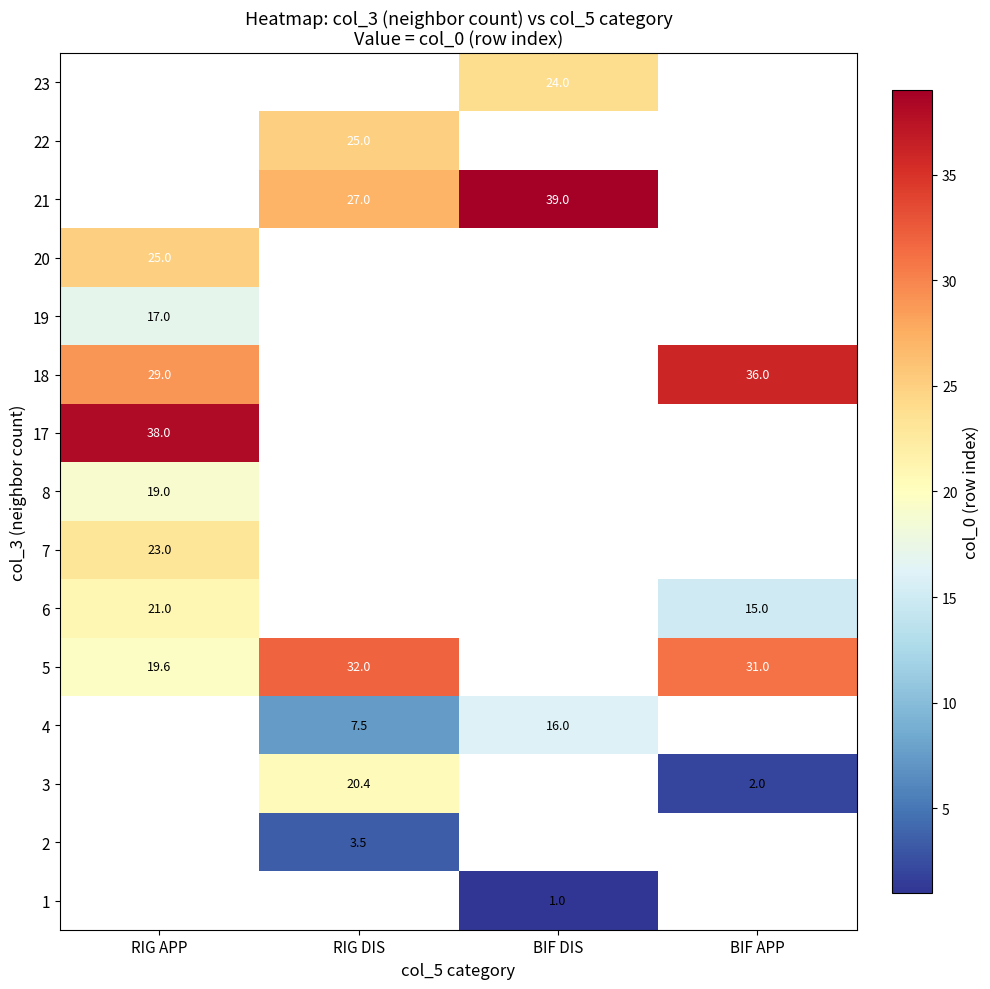

The value of 19 at RIG APP is 17.0. True or false?

True